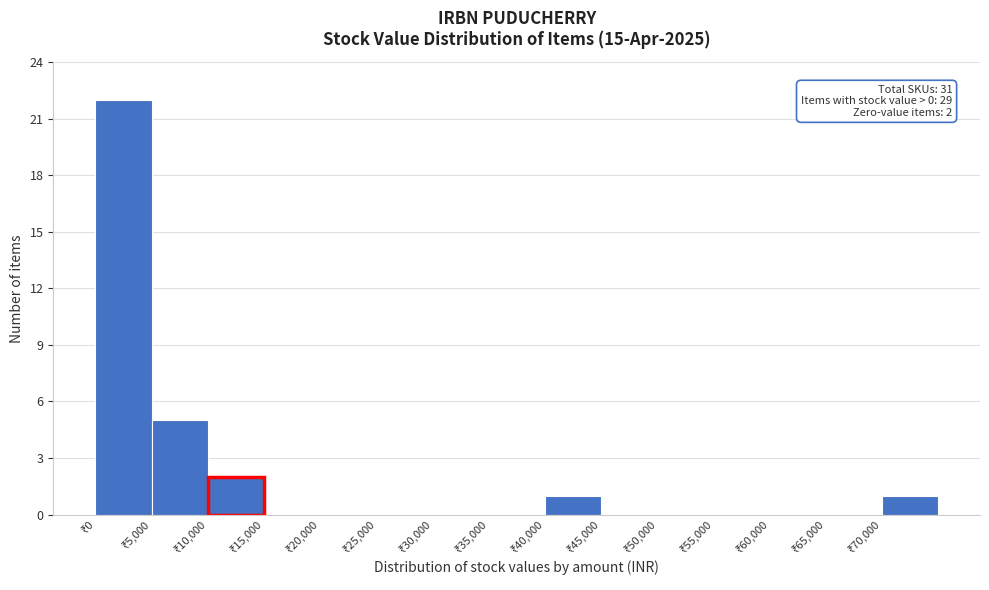

Over which range of the x-axis is the bar tallest?

0 to 5000